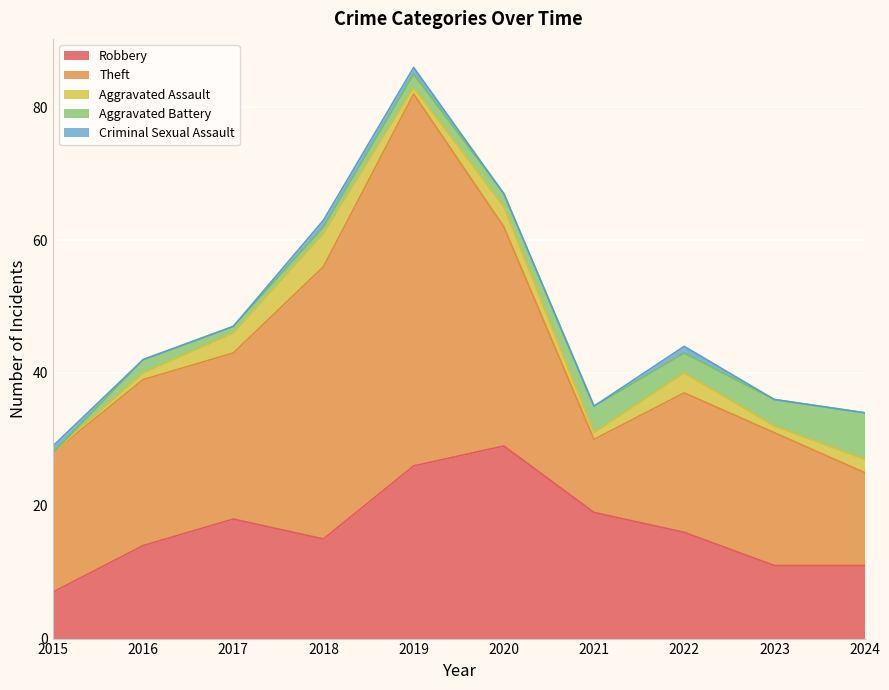

After their last crossing, which series has the higher values: Robbery or Theft?

Theft